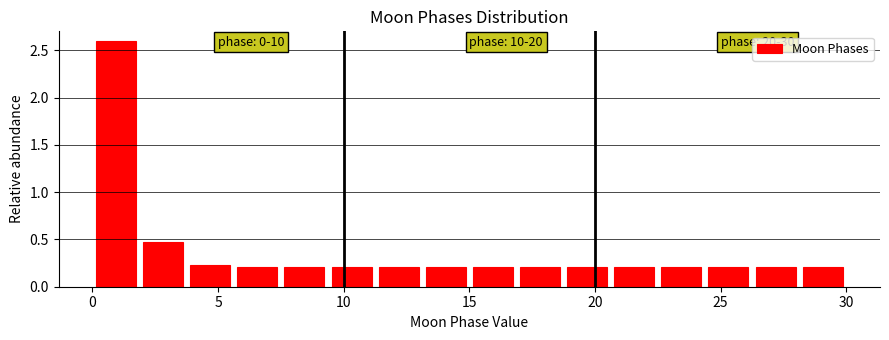

Around what value on the x-axis is the tallest bar? Give the approximate position of its centre, as read against the axis.

1.0